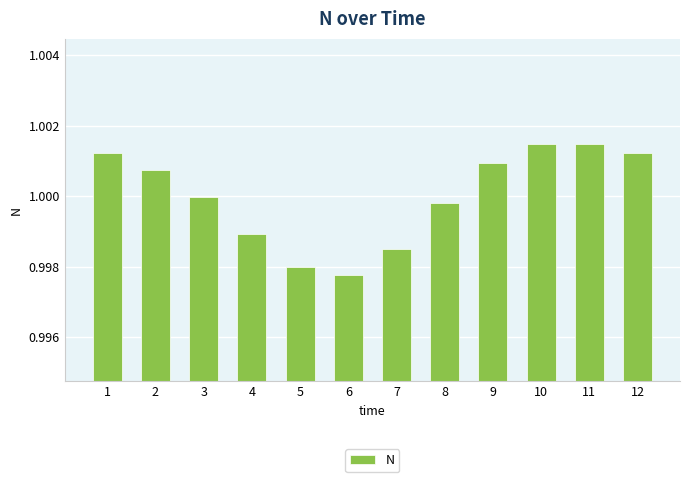

The chart shows a value of 1.5 at 3. True or false?

False